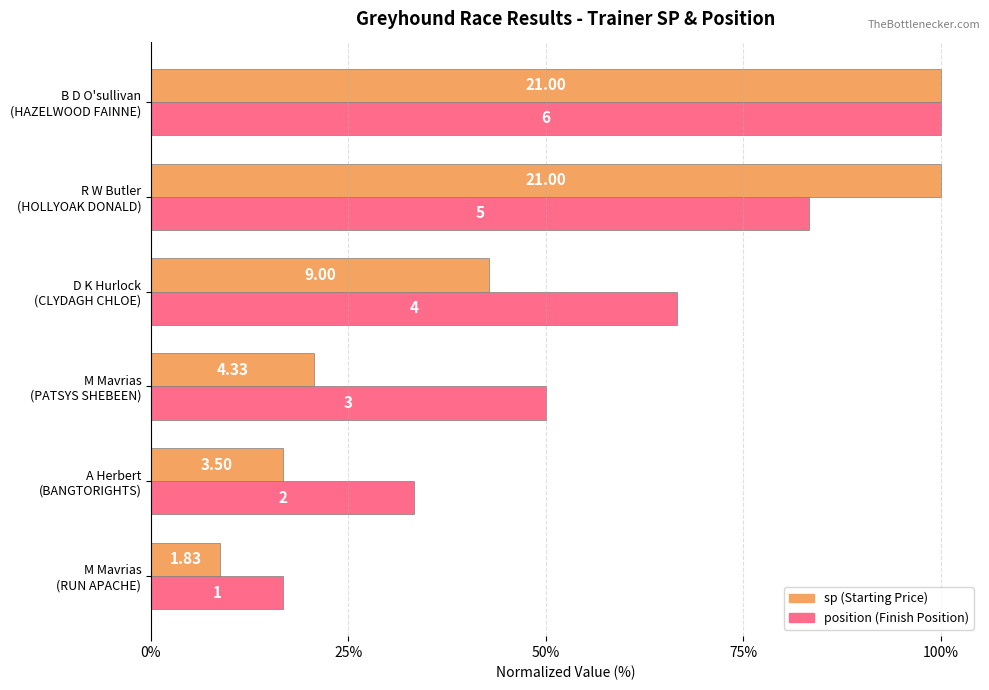

Does the chart contain stacked bars?

No